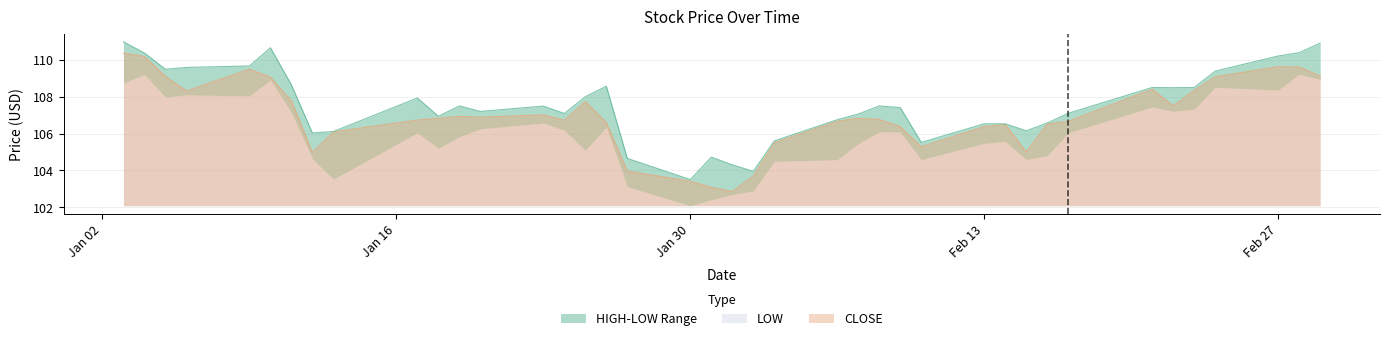

Is it true that HIGH equals 107.5 at 2012-02-08?

True